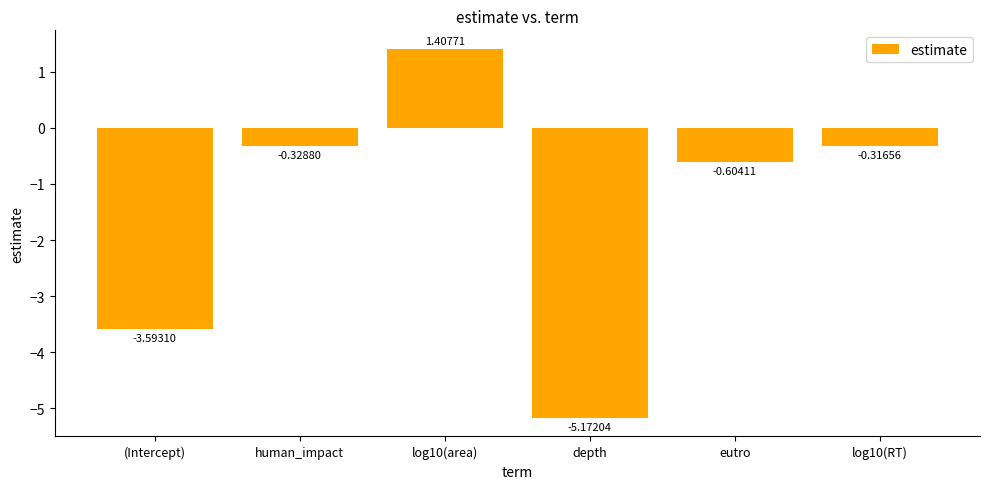

Rank the categories by value from lowest to highest.

depth, (Intercept), eutro, human_impact, log10(RT), log10(area)